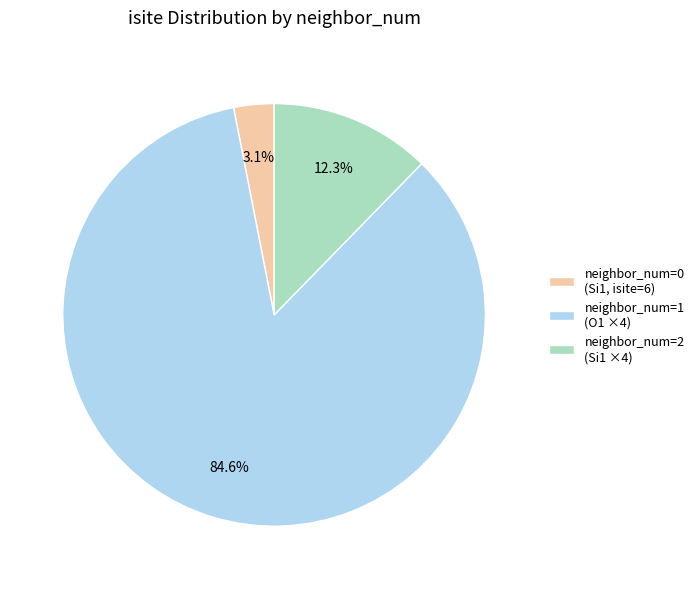

Is there any slice that represents more than half of the pie?

Yes